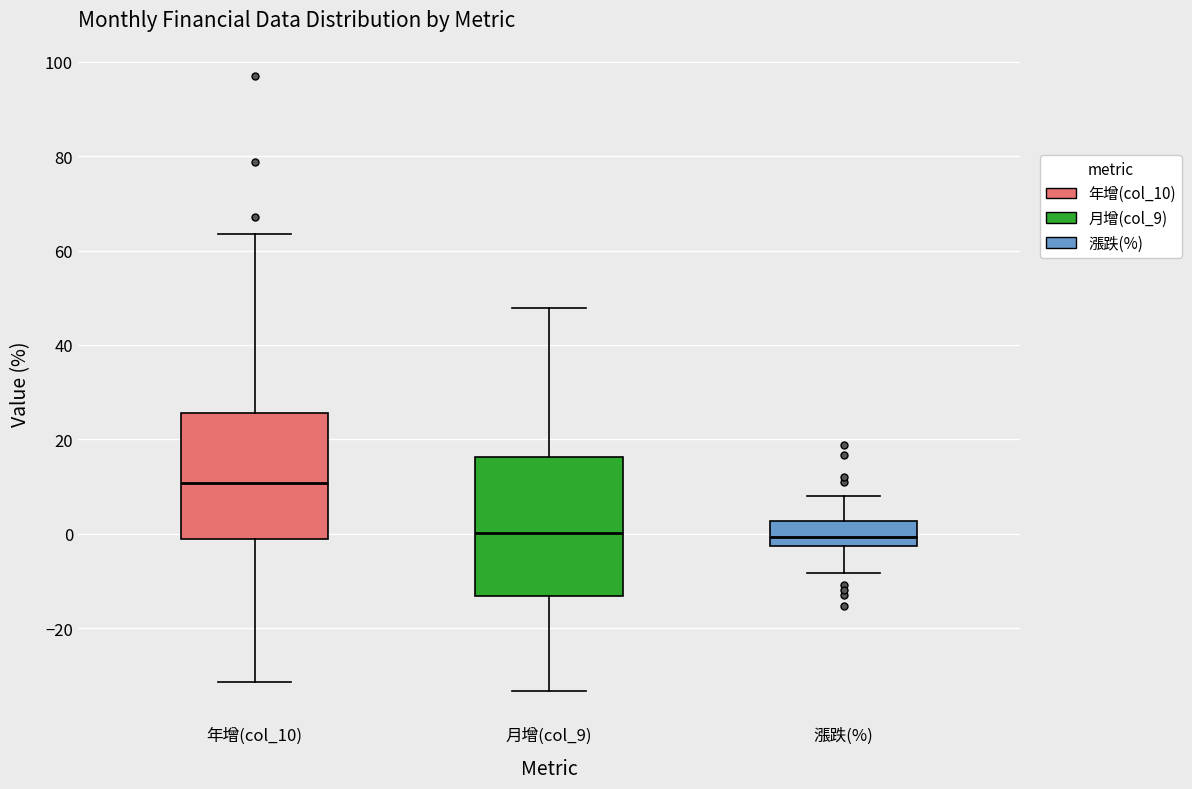

Reading left to right, read every box against the y-axis: the position of its median line, the range the box covers, and the ends of its whiskers. The values are not printed on the chart, so give them approximately, as read against the axis.

年增(col_10): median 10, box 0 to 26, whiskers -32 to 64
月增(col_9): median 0, box -14 to 16, whiskers -34 to 48
漲跌(%): median 0, box -2 to 2, whiskers -8 to 8